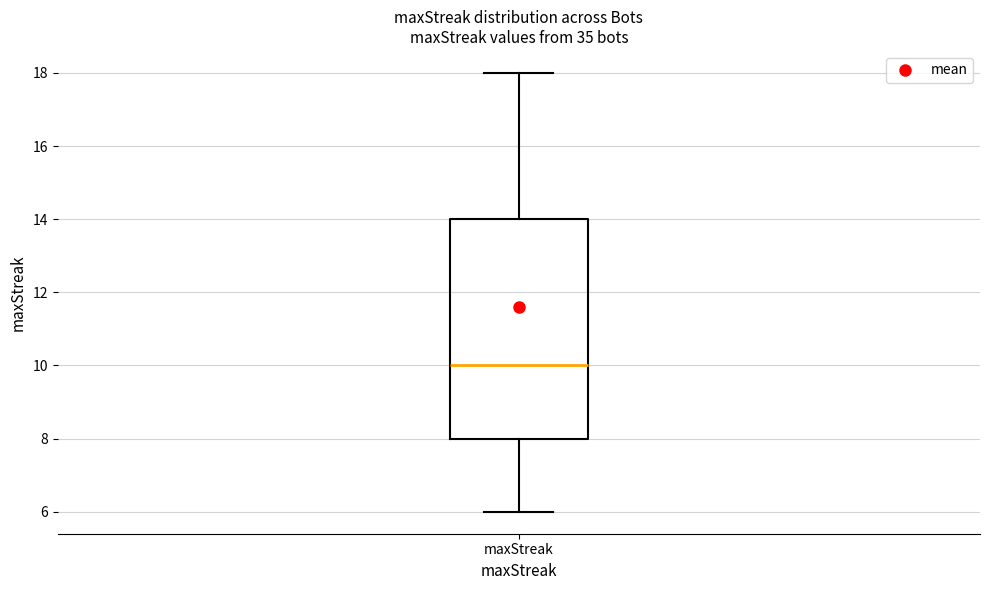

Where does the upper whisker of the box for maxStreak end on the y-axis? The values are not printed on the chart, so give them approximately, as read against the axis.

18